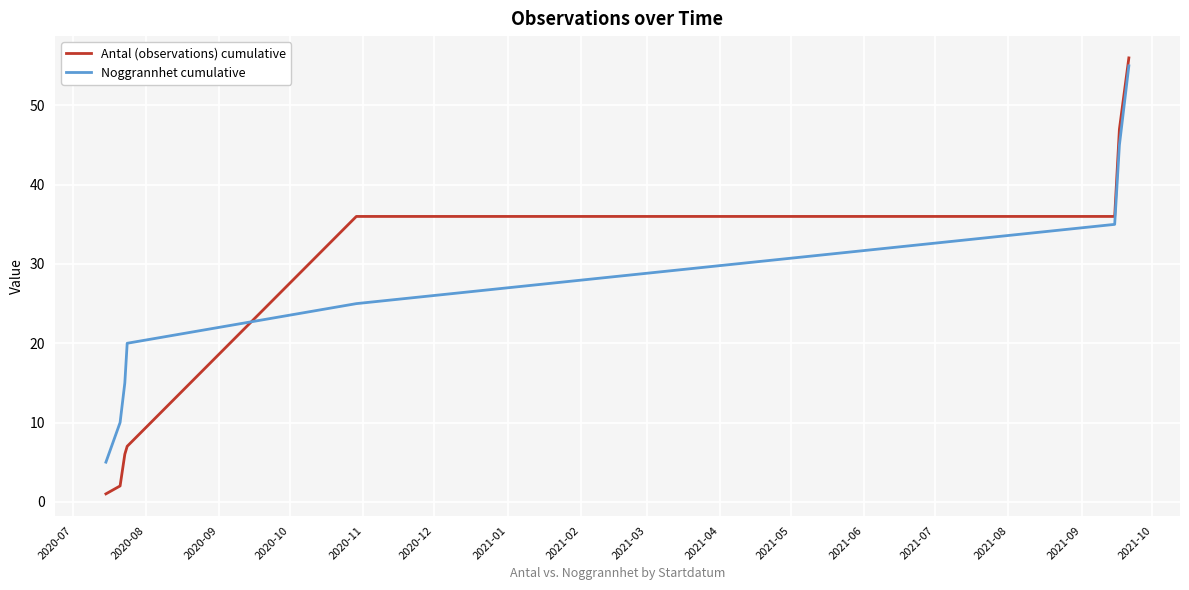

What is the difference between the maximum and minimum values in the Antal (observations) cumulative series?

55